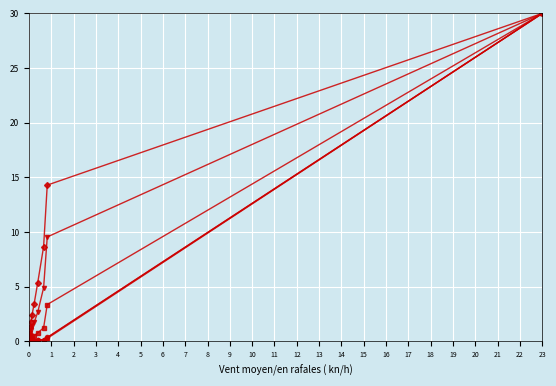

Reading left to right, what are all the values shown in this chart?

P1-T2: 30.0	0.4	0.2	0.1	0.1	0.0	0.0	0.0	0.0	0.0	0.0
P2-T1: 30.0	3.4	1.2	0.8	0.5	0.3	0.2	0.2	0.1	0.0	0.0
P2-T2: 30.0	0.3	0.1	0.1	0.0	0.0	0.0	0.0	0.0	0.0	0.0
P3-T1: 30.0	14.3	8.7	5.4	3.4	2.4	1.8	1.3	0.7	0.3	0.0
P3-T2: 30.0	9.5	4.9	2.7	1.7	1.4	1.0	0.8	0.5	0.3	0.0
P4-T1: 30.0	0.3	0.2	0.1	0.0	0.0	0.0	0.0	0.0	0.0	0.0